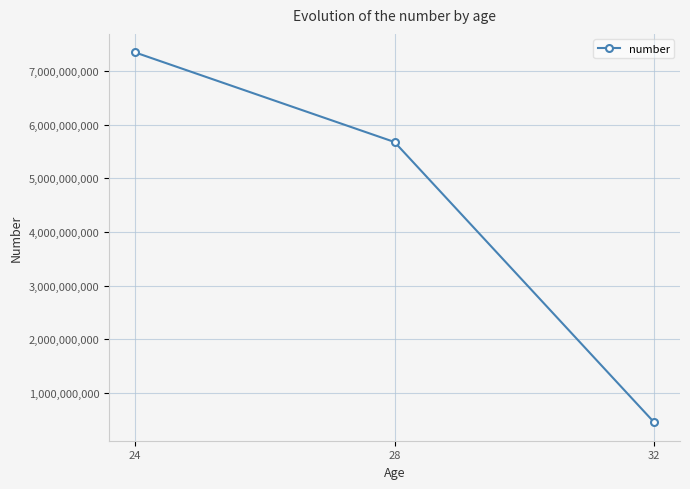

Count the values in the range 456754675 to 7349282382.

3